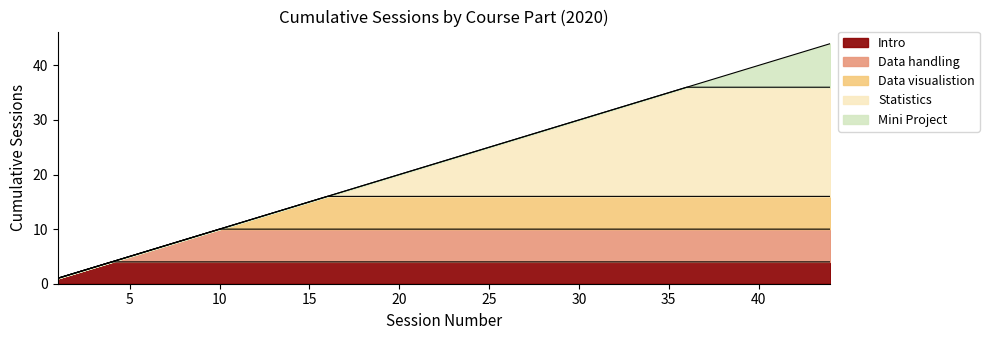

What is the maximum value for Intro?

4